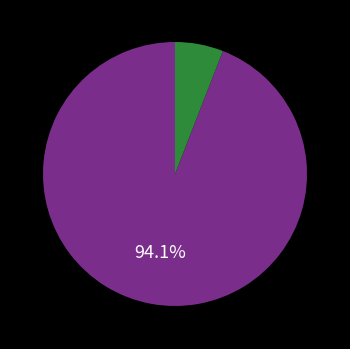

Does any single category account for the majority?

Yes